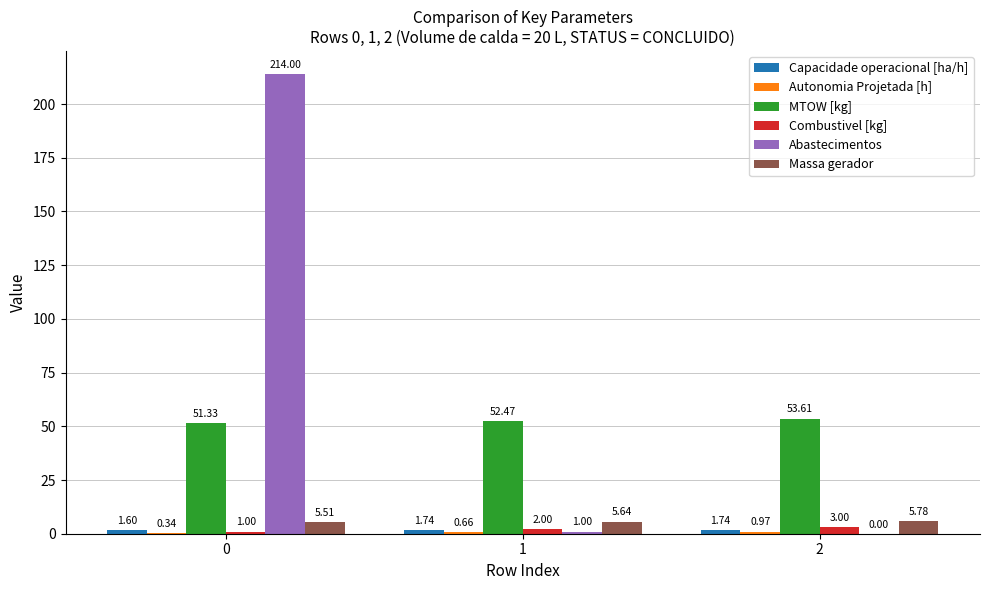

What is the sum of all MTOW [kg] values?

157.4